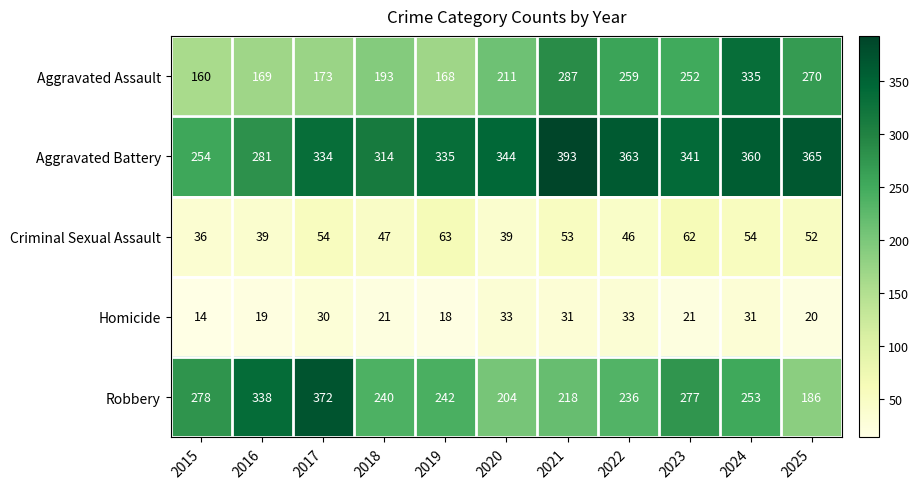

What is the difference between the Criminal Sexual Assault values at 2022 and 2016?

7